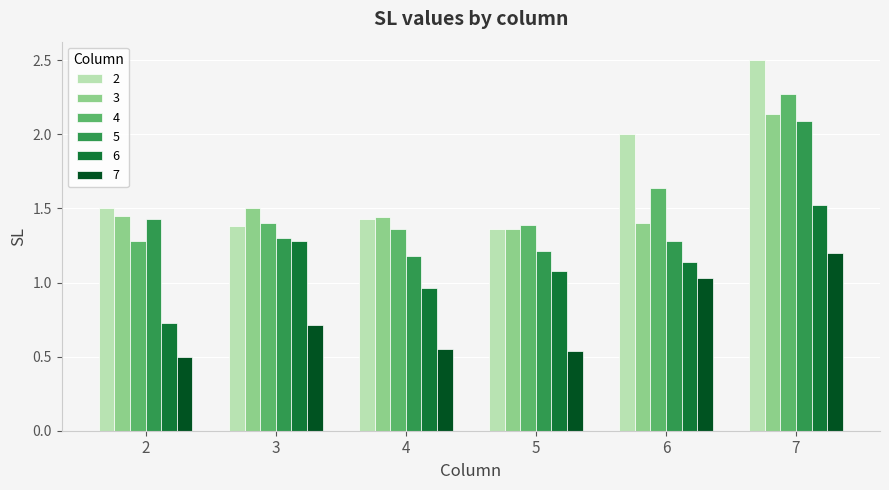

At which category does the chart reach its peak across all series?

7